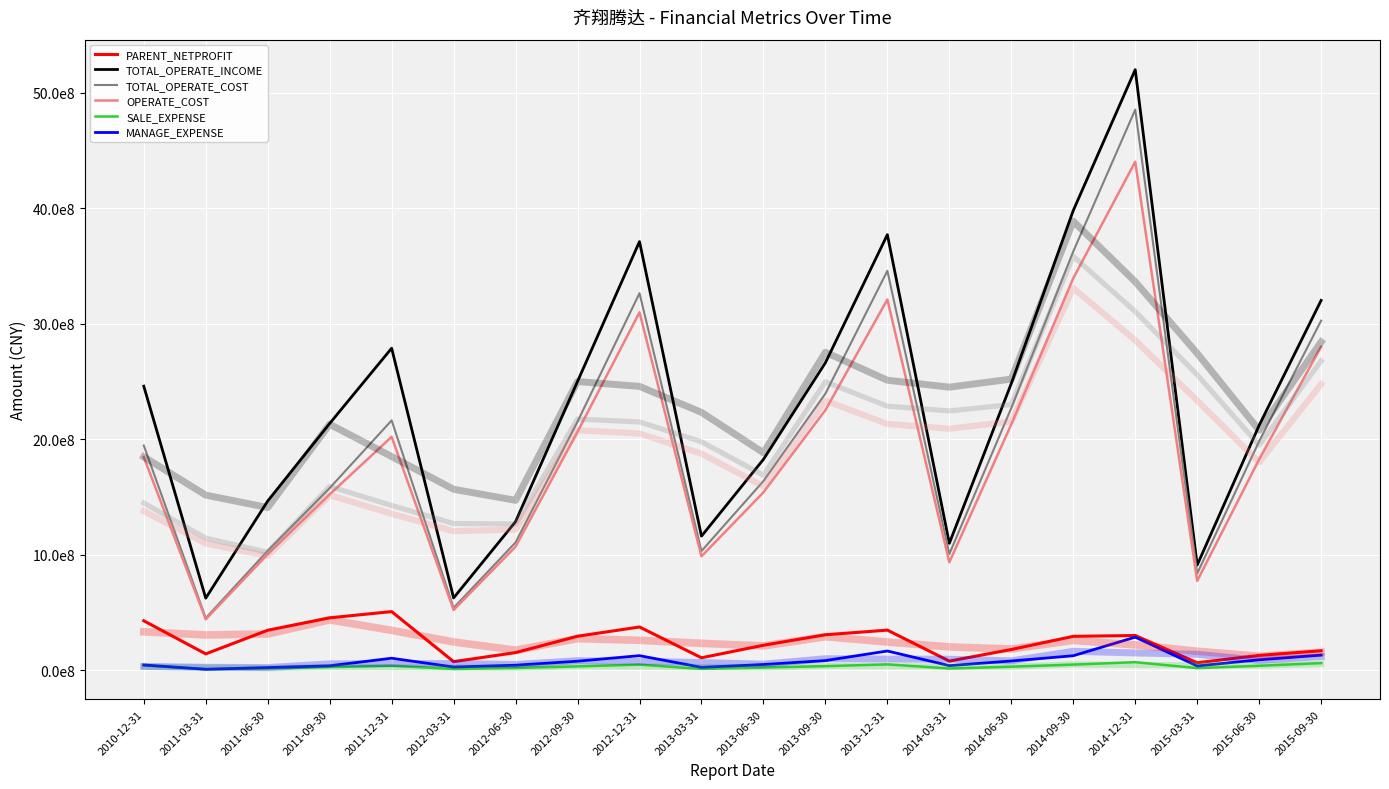

True or false: SALE_EXPENSE has a value of 66687620.1 at 2012-12-31.

False